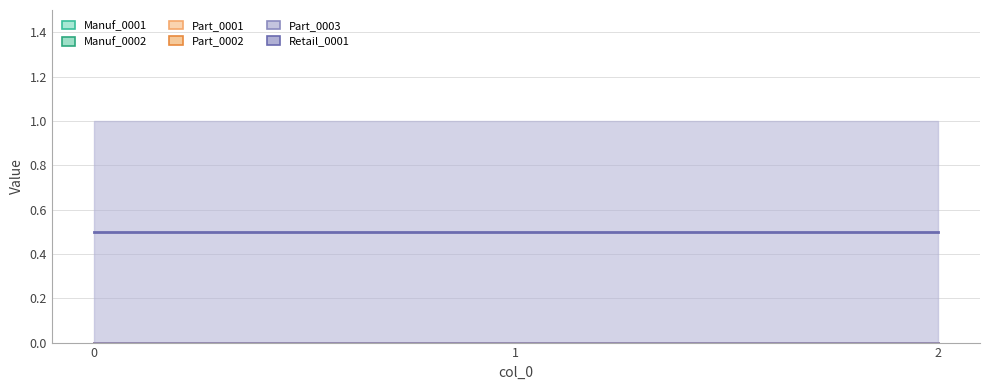

The value of Retail_0001 at 1 is 1. True or false?

False